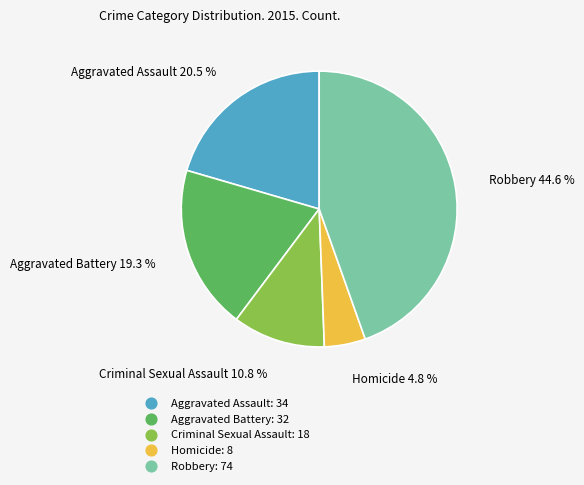

How many slices are in this pie chart?

5